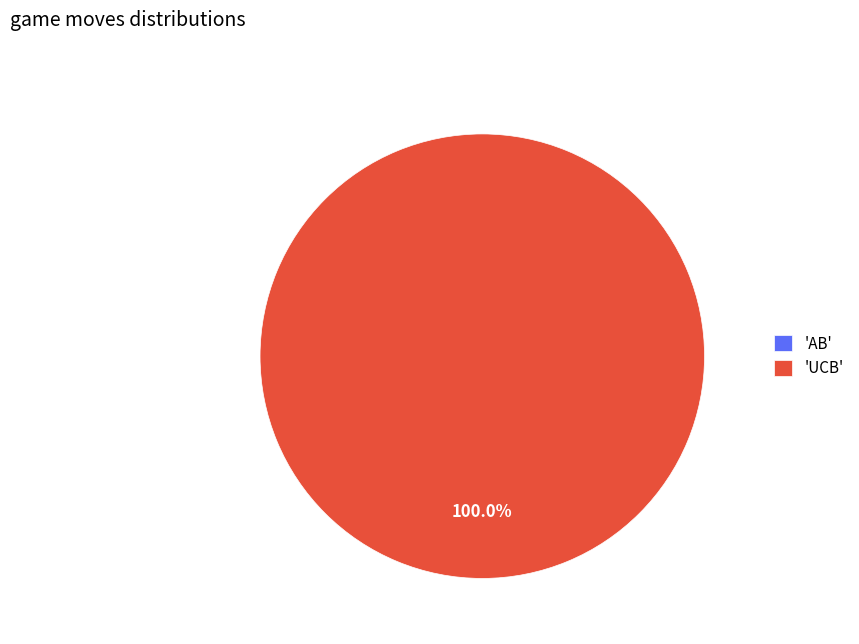

True or false: AB accounts for 1% of the total.

False